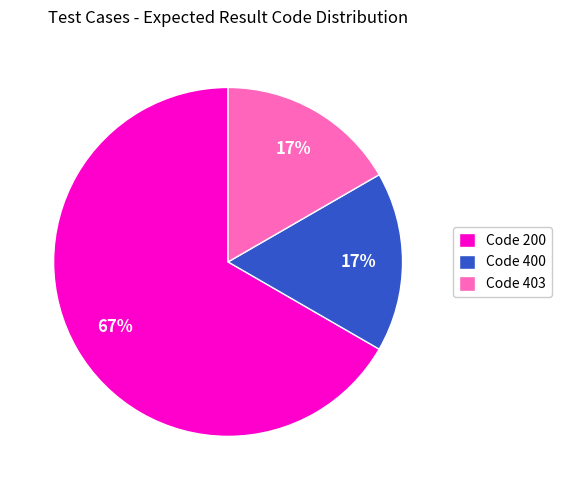

To the nearest percent, what is the difference between the largest and smallest slice percentages?

50%